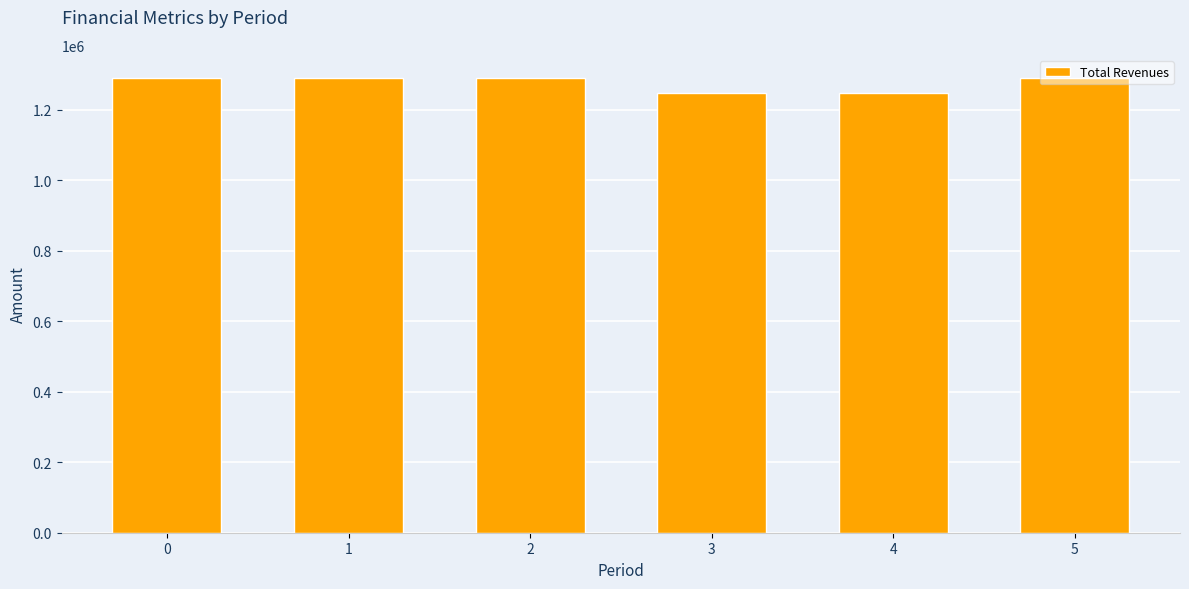

Approximately how many times larger is the value at 5 compared to 1?

1.0